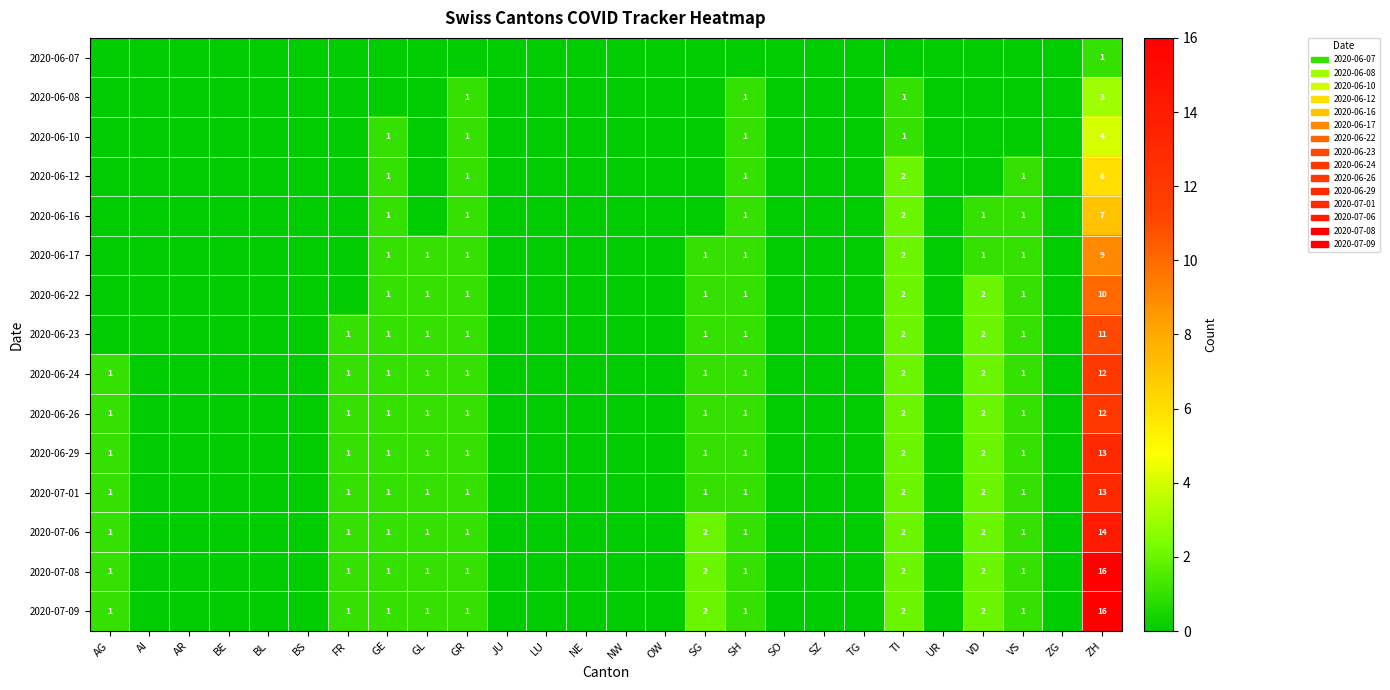

The 2020-06-26 series shows 2 at VD. True or false?

True